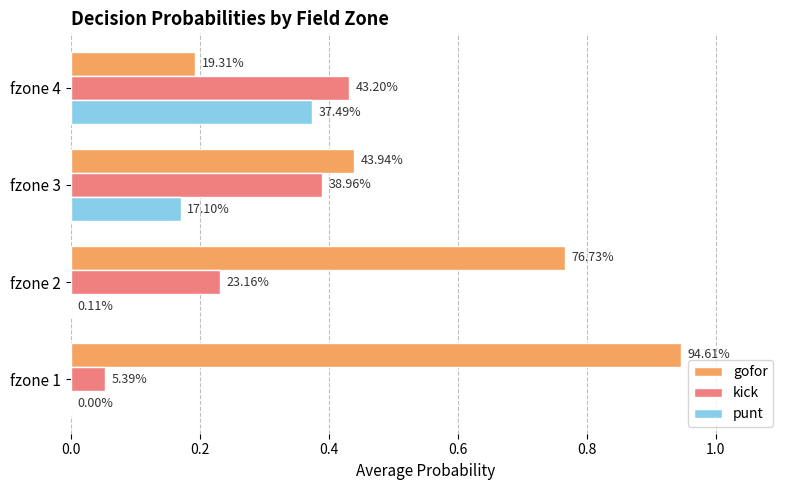

What are all the series names shown in the legend?

gofor, kick, punt